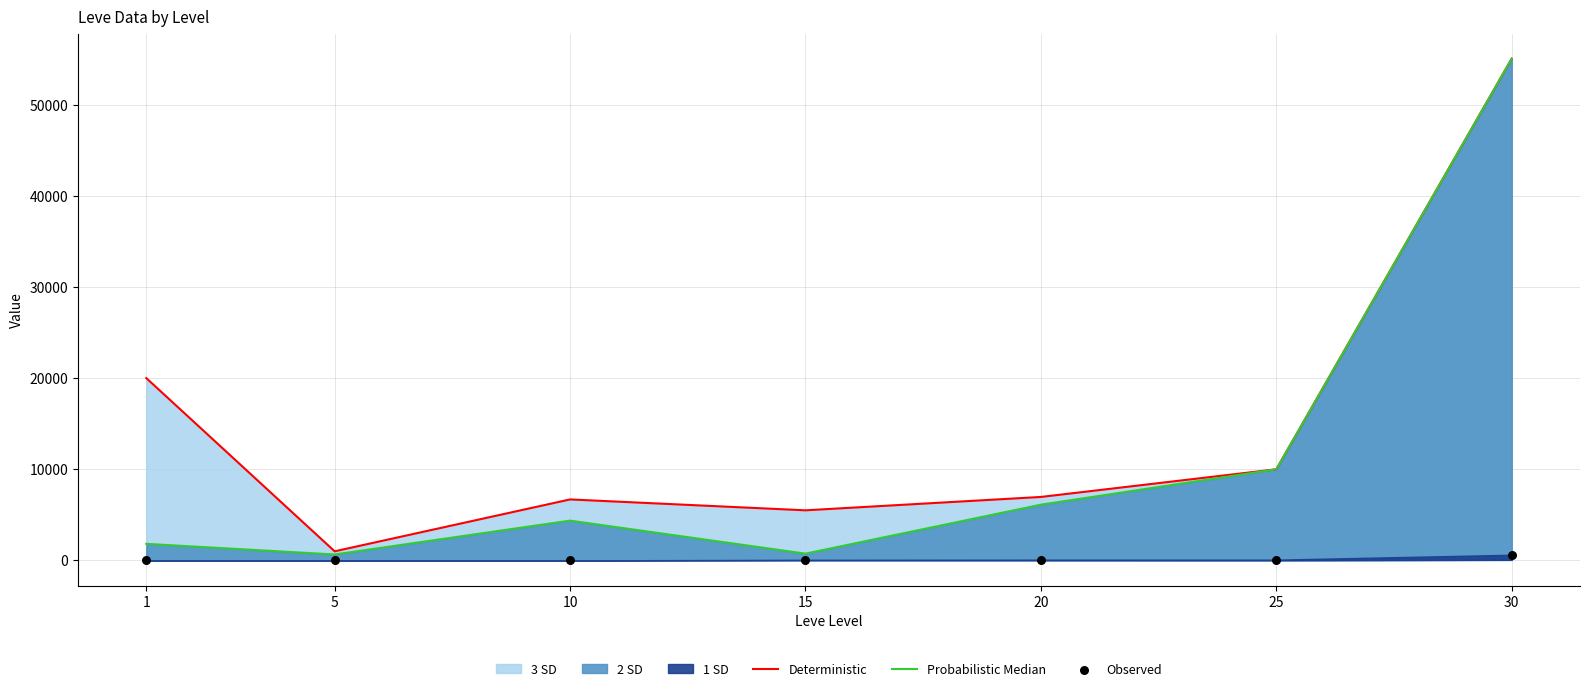

Is the value of Observed at 1 greater than the value of Deterministic at 20?

No